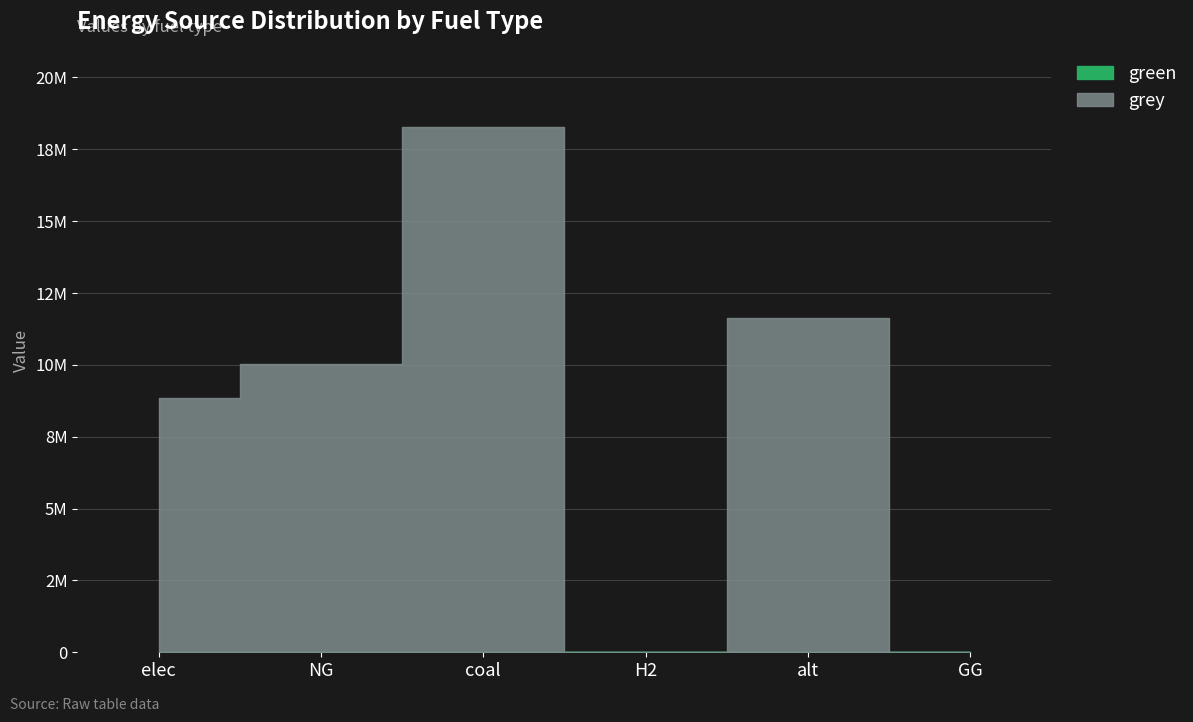

How many interior local valleys does the grey series have?

1